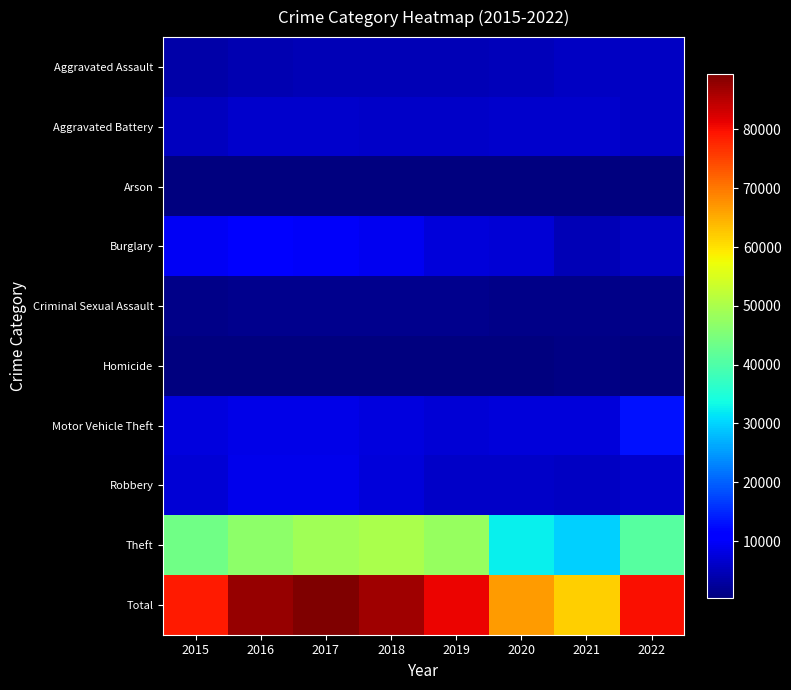

What is the spread (max minus min) of values at 2021?

61471